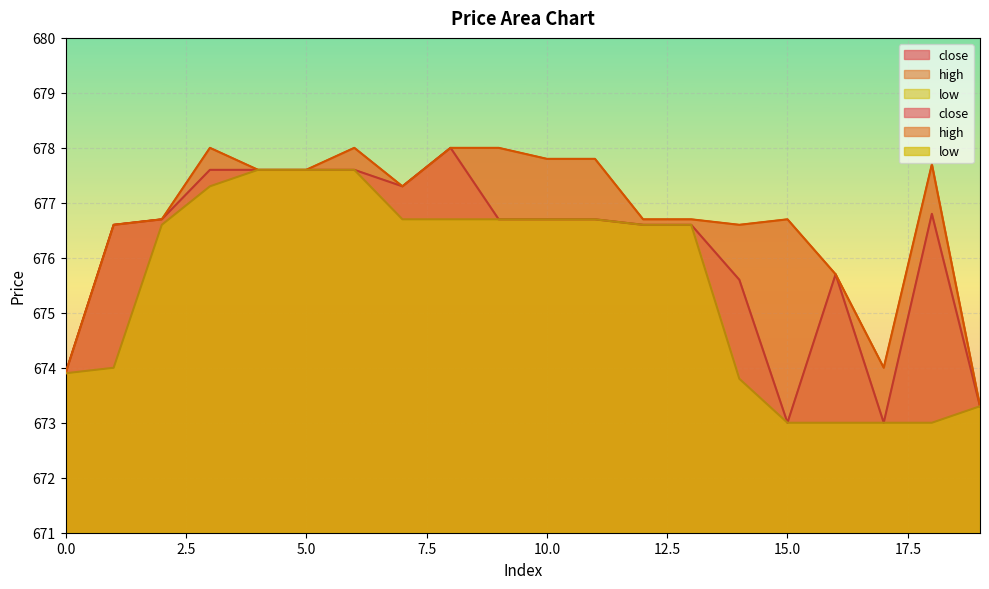

What is the smallest value displayed?

673.0